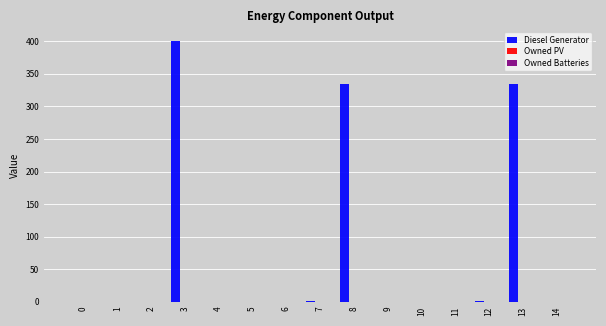

What is the sum of all values?

1072